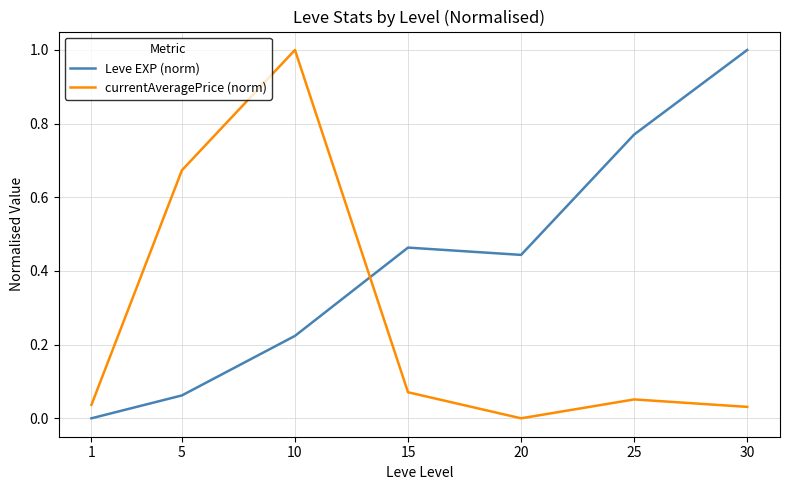

How many positive values does the currentAveragePrice (norm) series have?

6